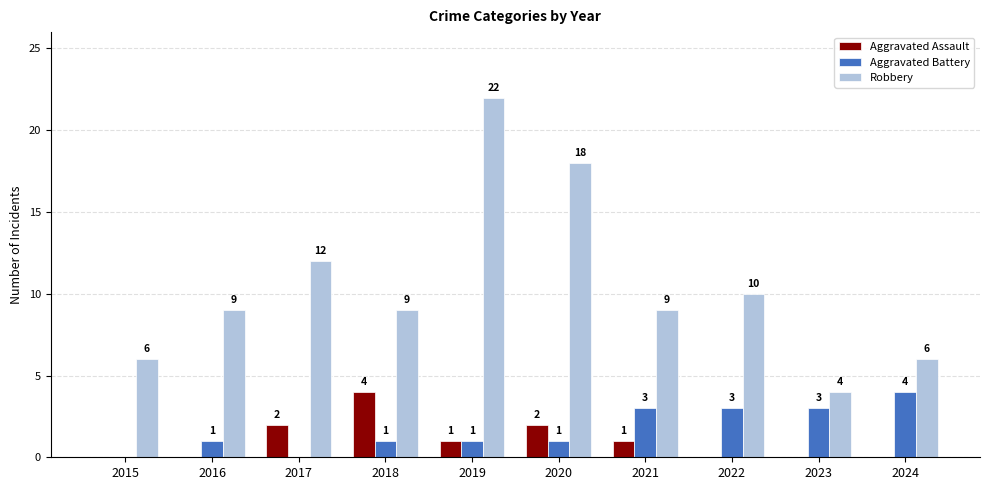

Which category has the highest value in the Aggravated Assault series?

2018